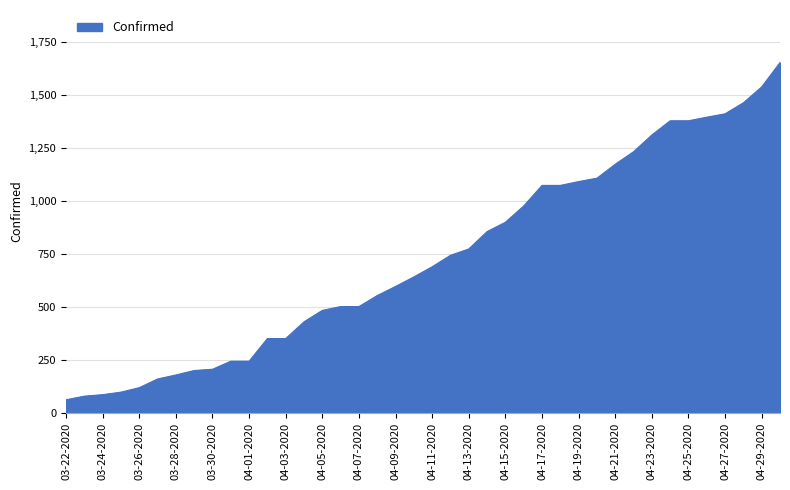

What is the greatest value displayed?

1654